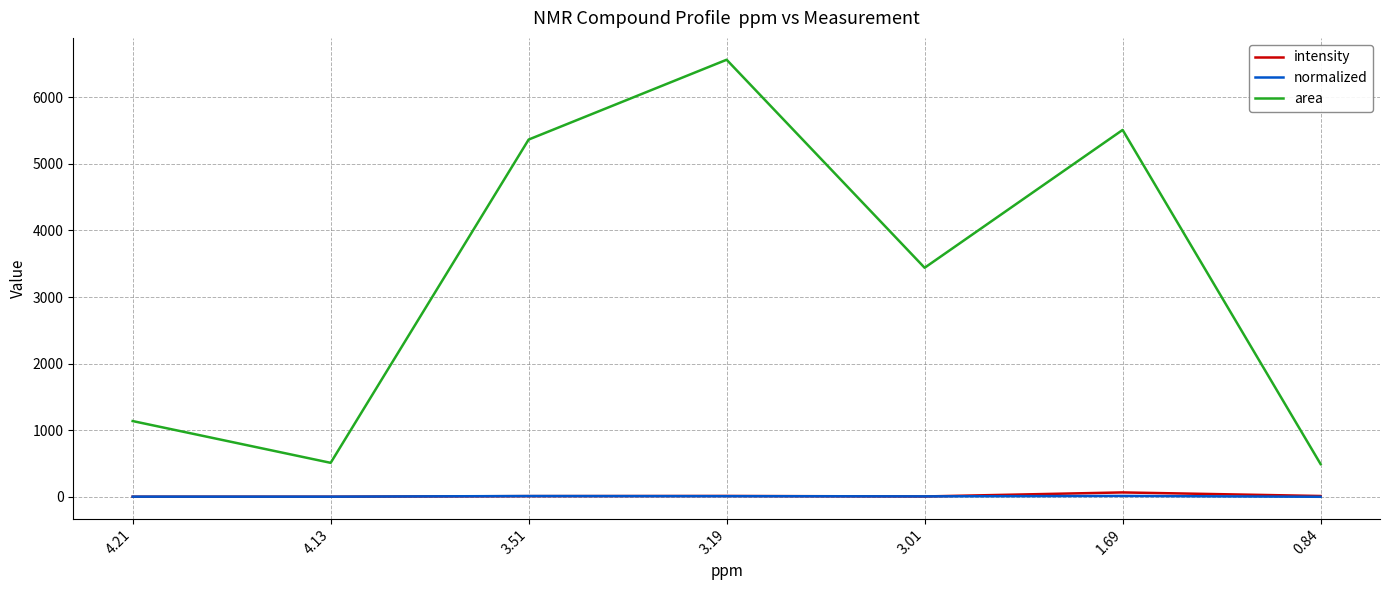

What is the lowest value of the area series?

491.9